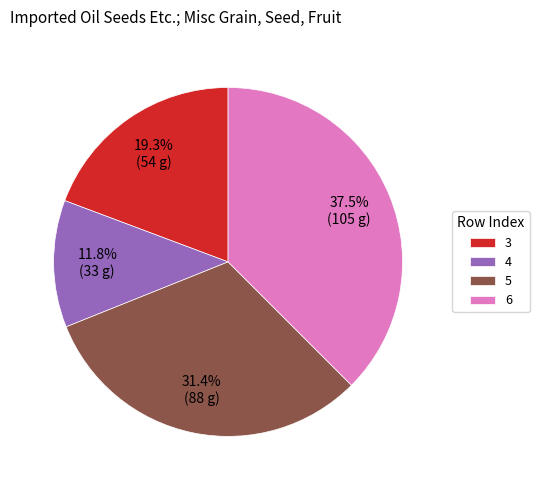

Approximately how many times larger is the value at 3 compared to 5?

0.6